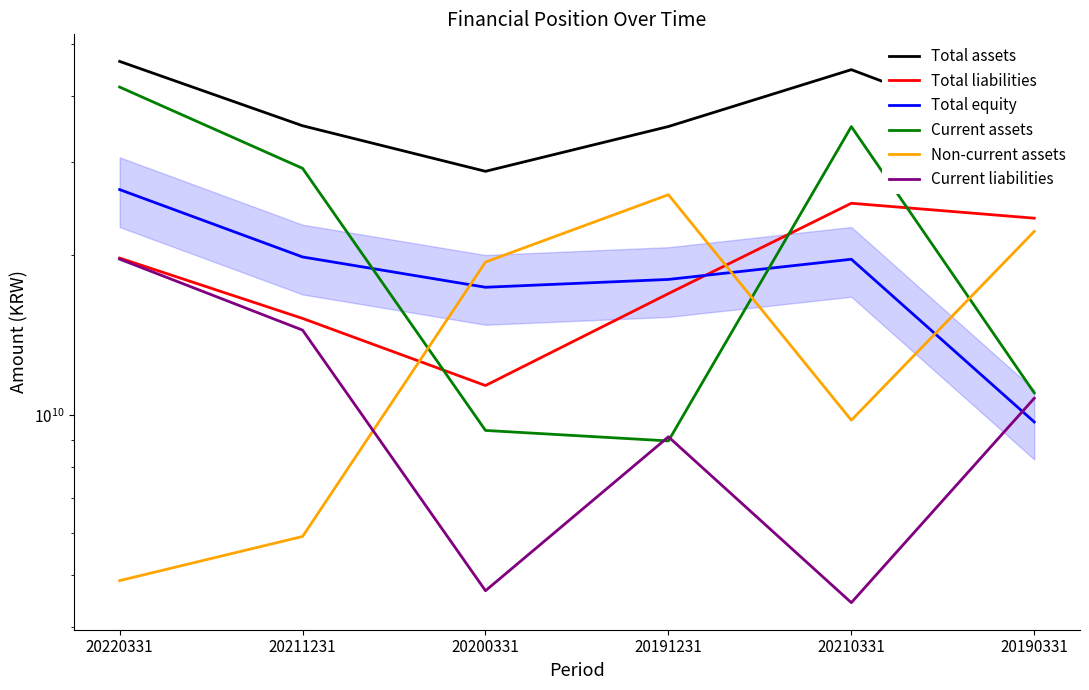

At which label is Current liabilities closest to 12060040544?

20190331